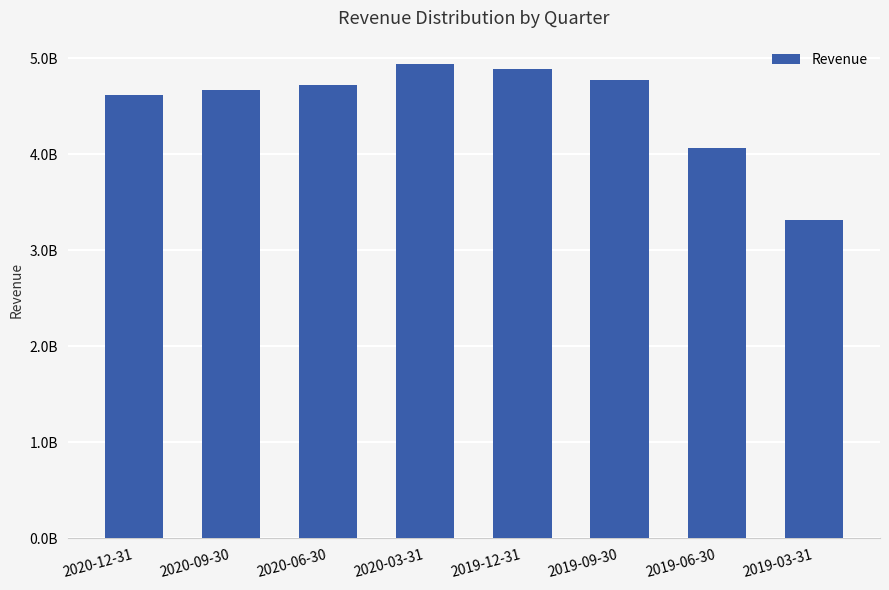

Reading left to right, list all the values displayed in this chart.

4617000000	4670000000	4728043000	4938500000	4889332000	4778836000	4067427000	3320495000